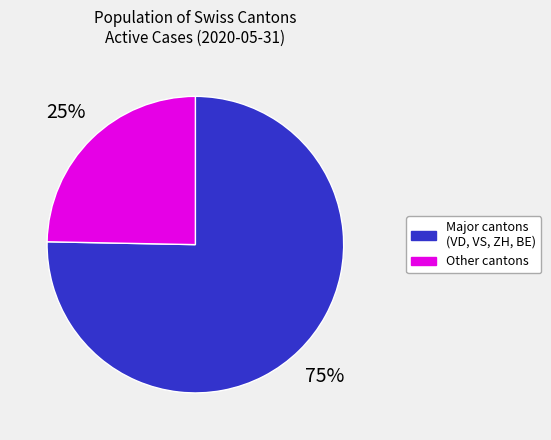

To the nearest percent, what is the average slice percentage?

50%